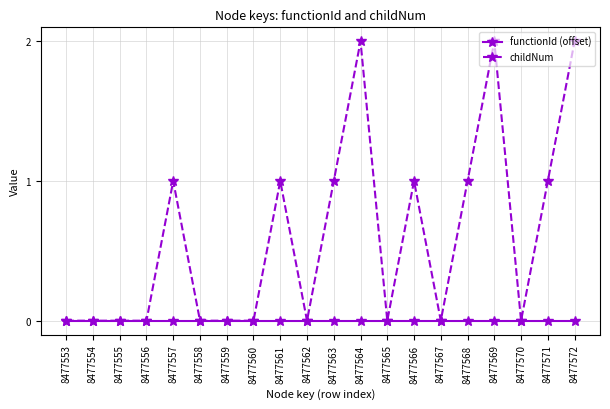

Rank the series at 8477572 from lowest to highest value.

functionId (offset), childNum